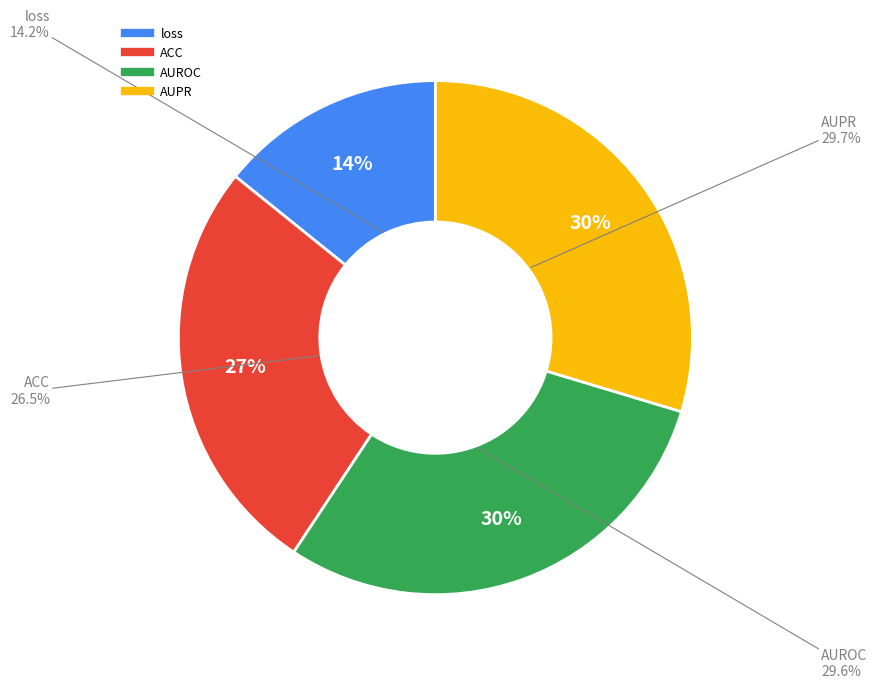

To the nearest percent, what percentage of the pie is AUPR?

30%